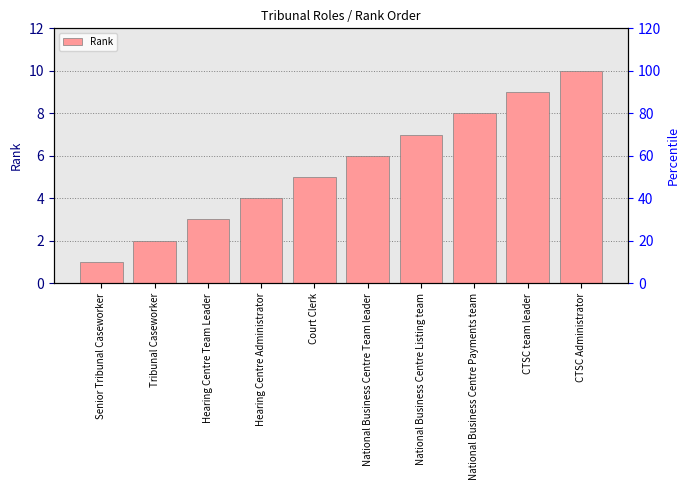

What is the label of the 8th bar from the left?

National Business Centre Payments team